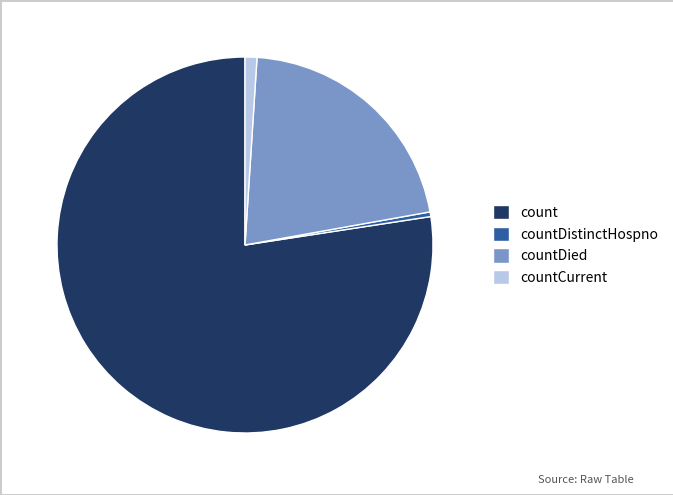

Is there any slice that represents more than half of the pie?

Yes